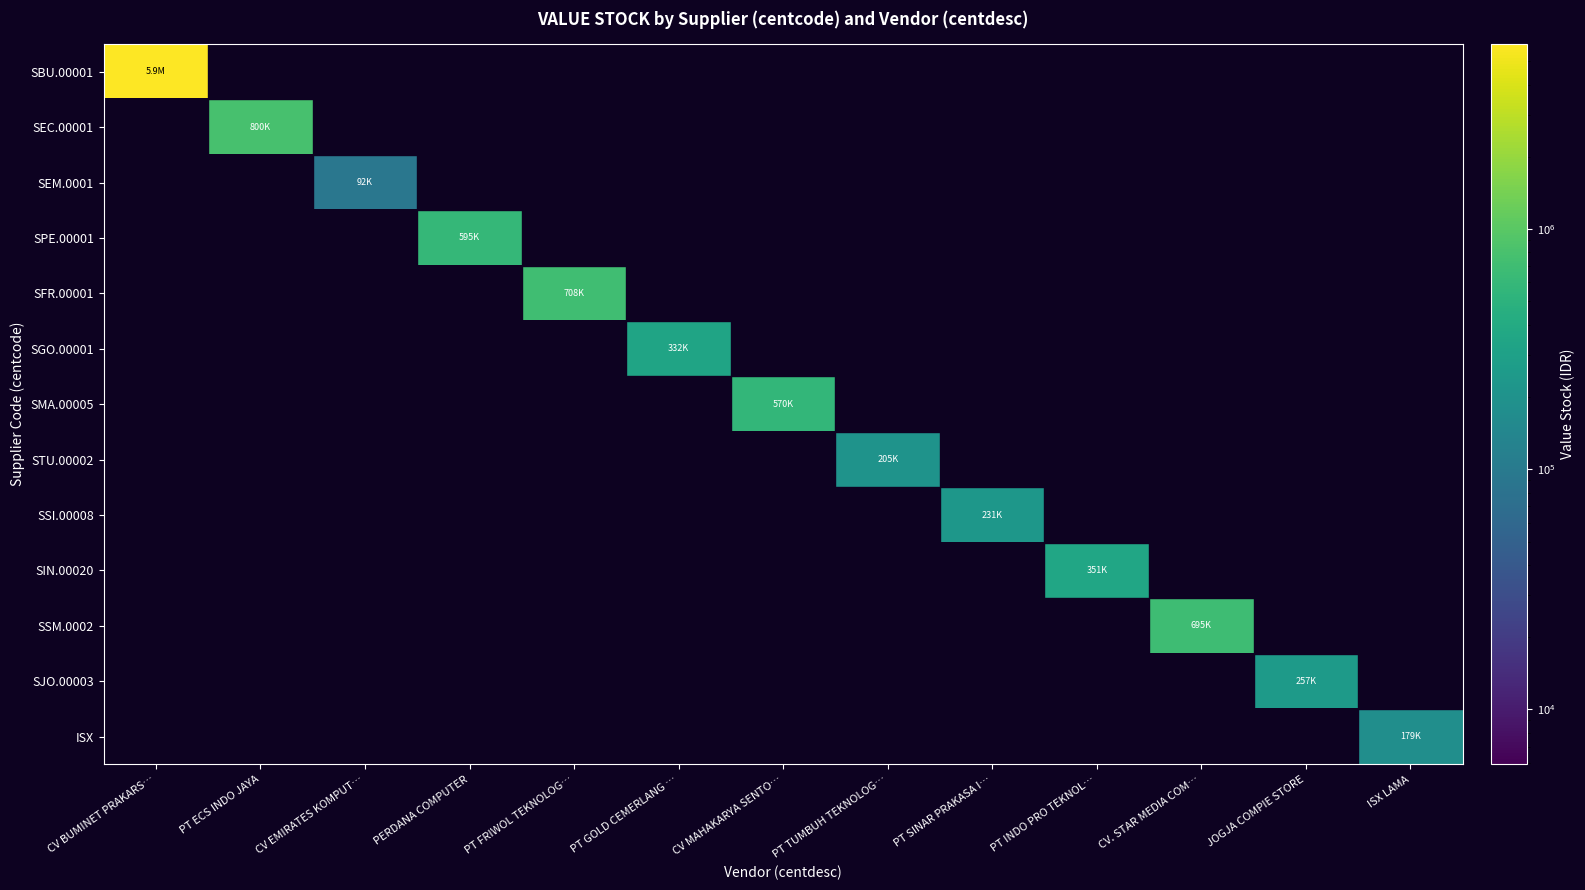

List the series in order of their peak value, highest first.

SBU.00001, SEC.00001, SFR.00001, SSM.0002, SPE.00001, SMA.00005, SIN.00020, SGO.00001, SJO.00003, SSI.00008, STU.00002, ISX, SEM.0001